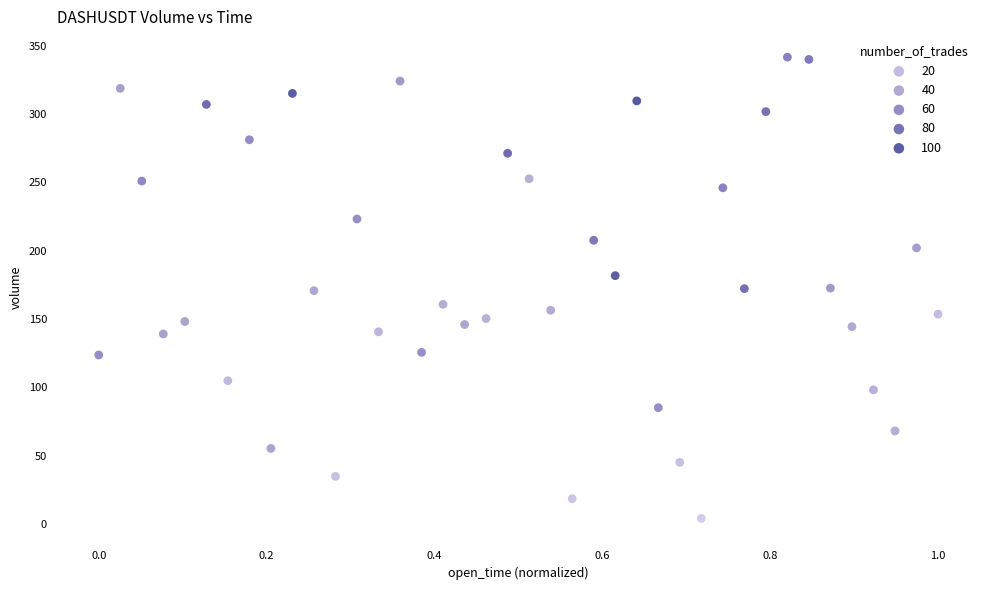

What is the range of Y values (max minus min)?

337.4